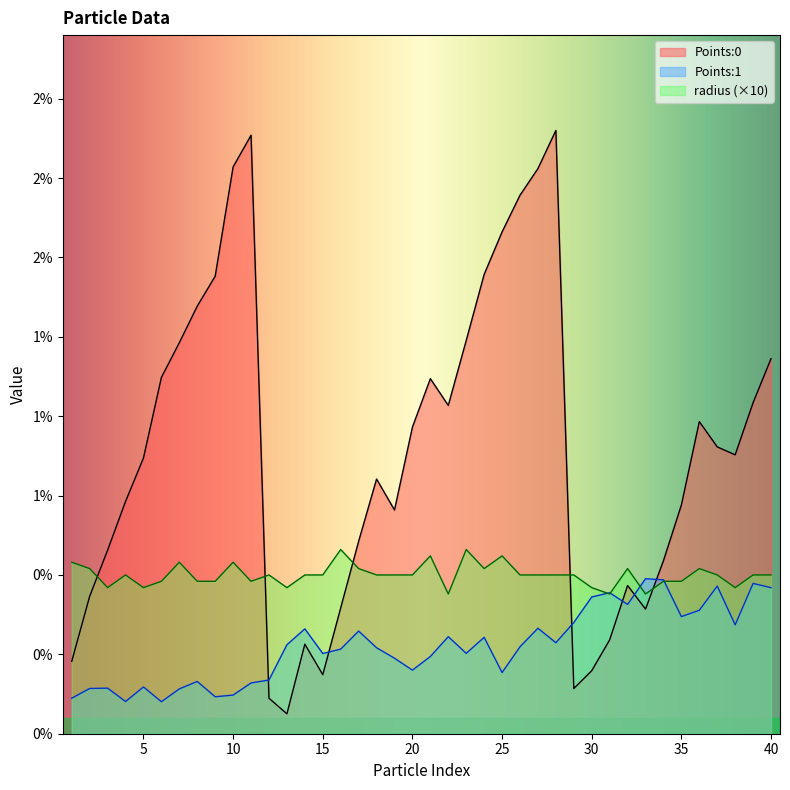

Which series changed the most between 6 and 9?

Points:0